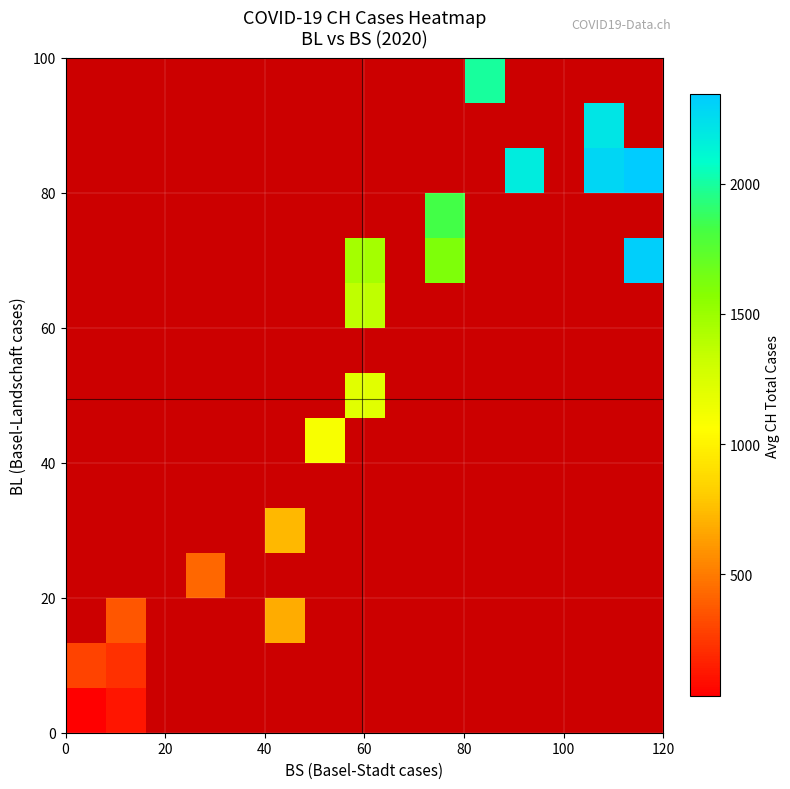

At how many categories does at least one series exceed 500?

8